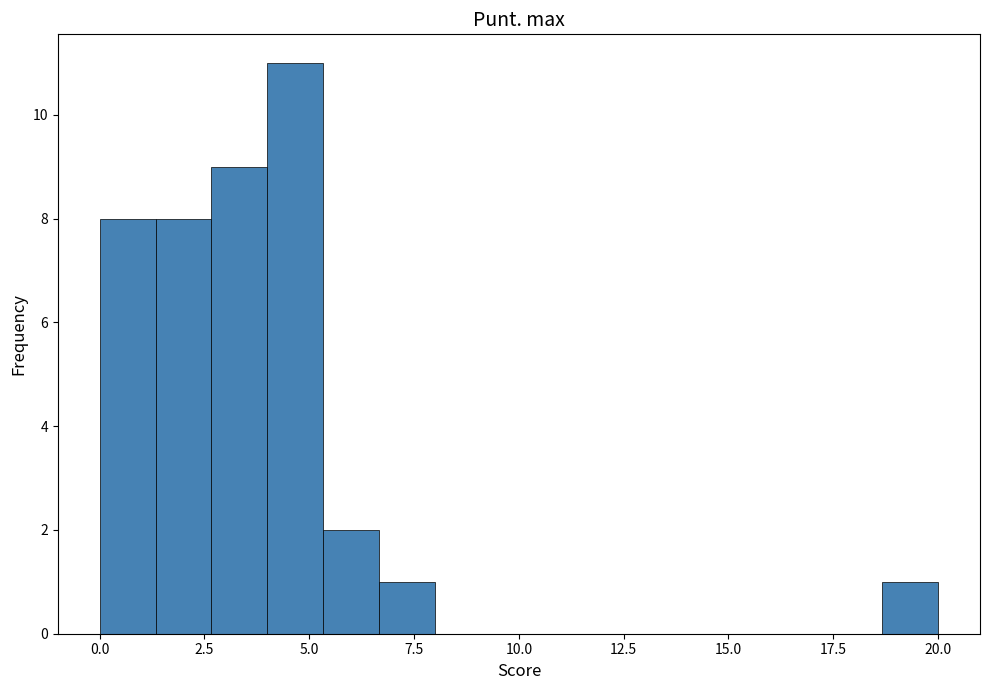

Around what value on the x-axis is the tallest bar? Give the approximate position of its centre, as read against the axis.

4.5